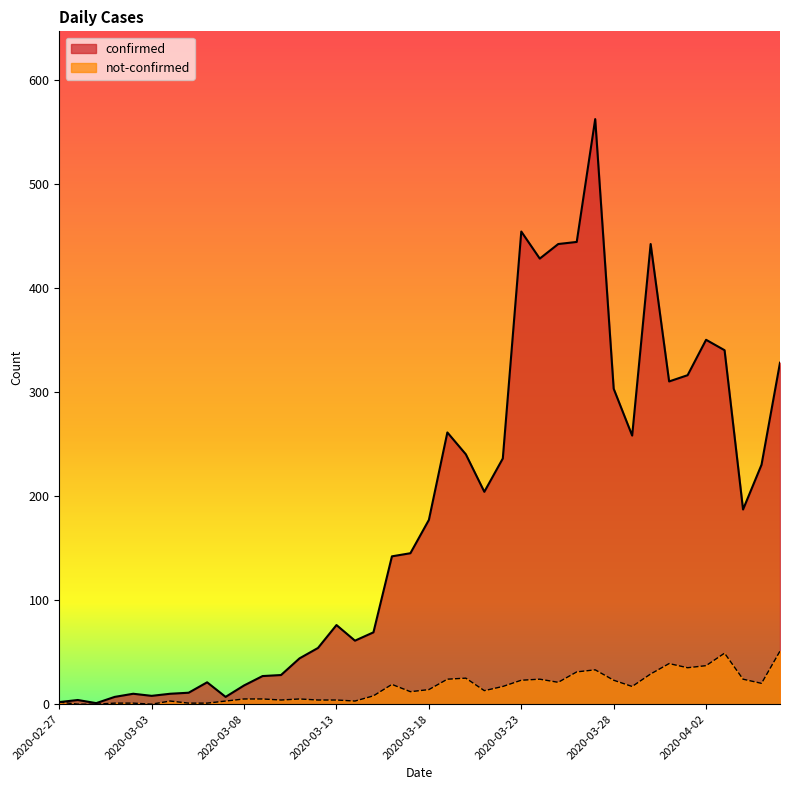

Reading left to right, what are all the values shown in this chart?

confirmed: 2	4	1	7	10	8	10	11	21	7	18	27	28	44	54	76	61	69	142	145	177	261	240	204	236	454	428	442	444	562	303	258	442	310	316	350	340	187	230	328
not-confirmed: 2	0	0	1	1	0	3	1	1	3	5	5	4	5	4	4	3	8	19	12	14	24	25	13	17	23	24	21	31	33	23	17	29	39	35	37	49	24	20	51